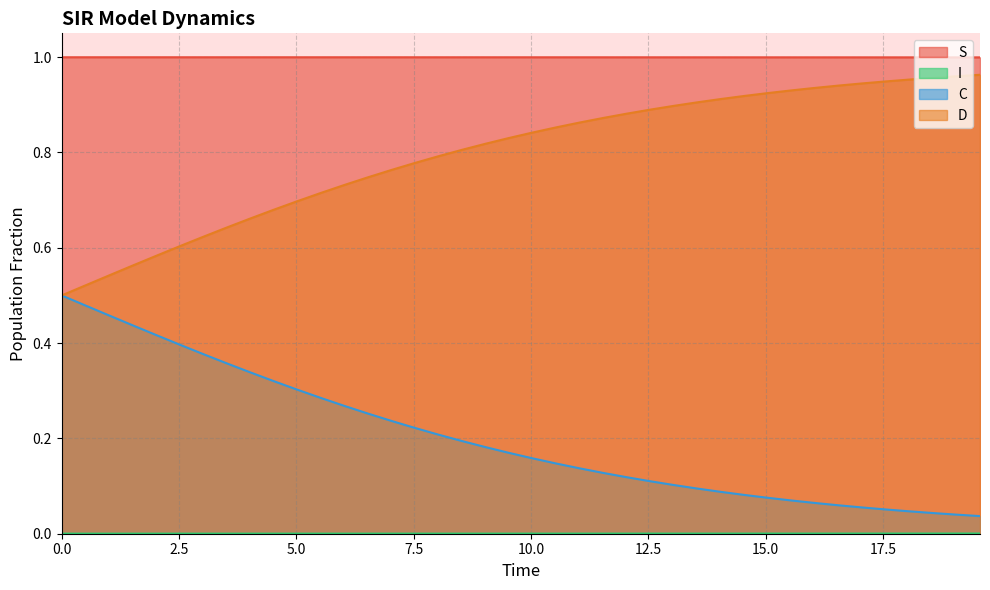

How many data points does each series have?

40